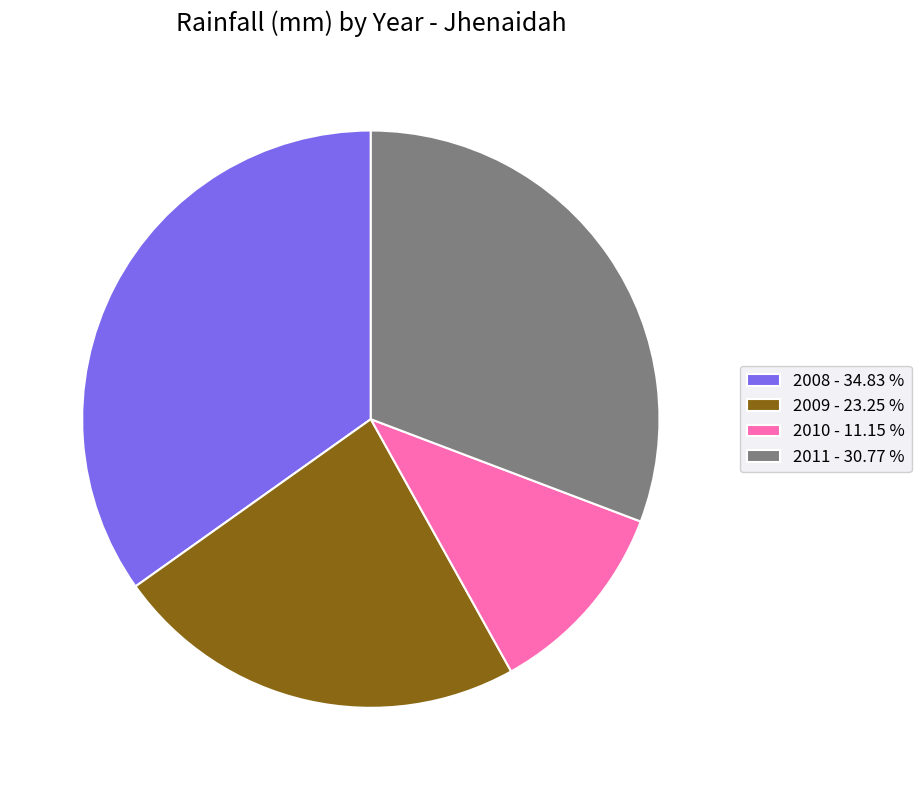

Combined, do 2011 - 30.77 % and 2010 - 11.15 % account for over 50%?

No